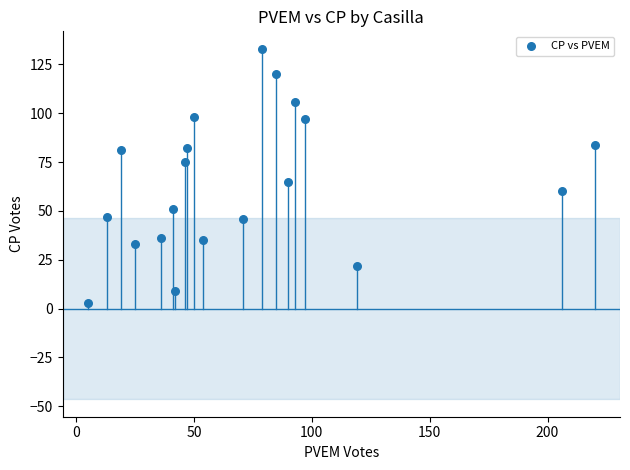

What Y value in the scatter plot is closest to 68?

65